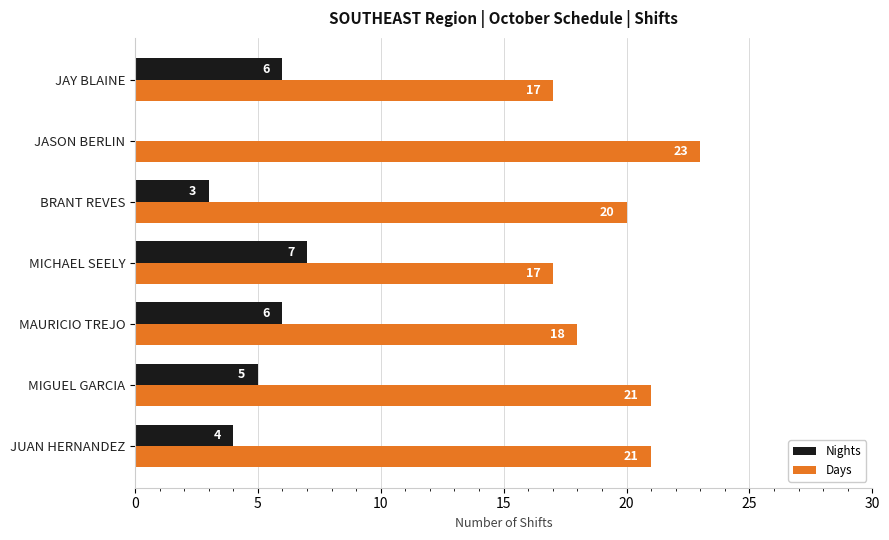

Between MICHAEL SEELY and BRANT REVES, which series saw the biggest shift?

Nights